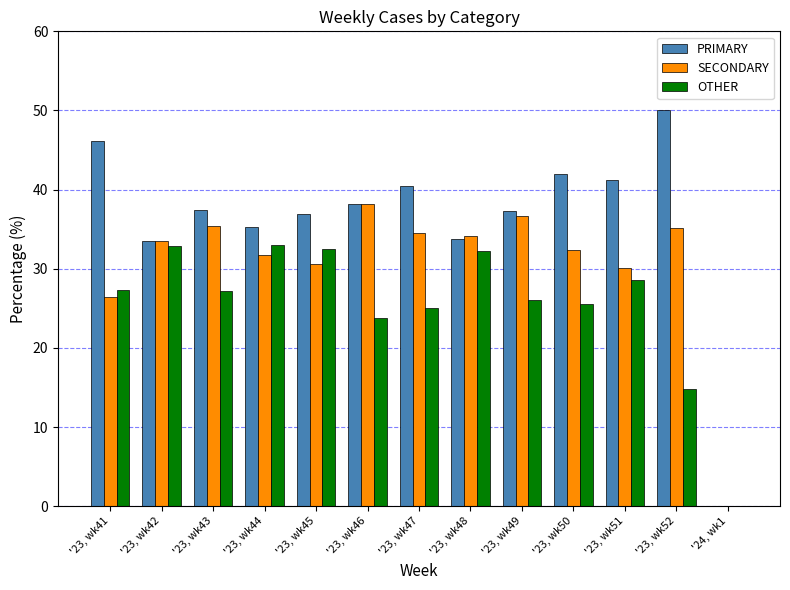

What is the total value across all series at '23, wk44?

100.0